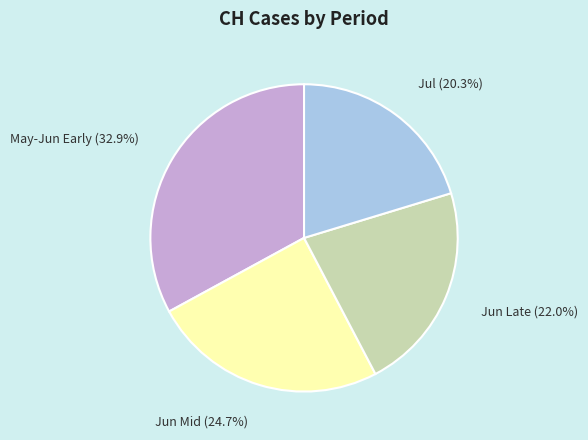

What is the ratio of the value at Jul to the value at May-Jun Early?

0.6